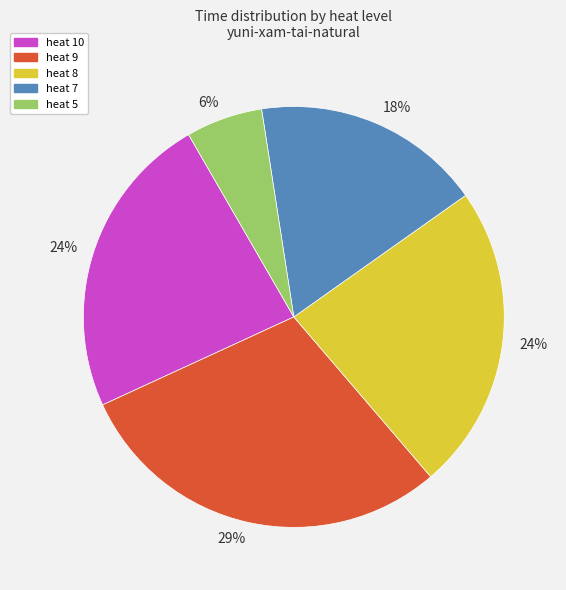

Is there any slice that represents more than half of the pie?

No